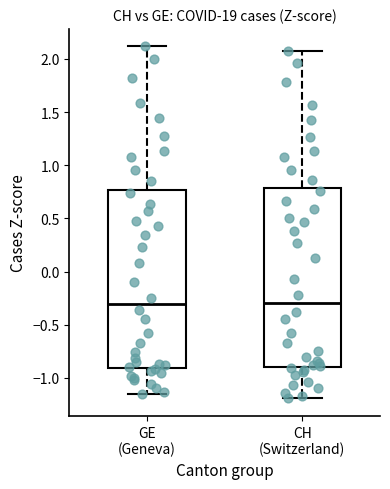

Reading left to right, read every box against the y-axis: the position of its median line, the range the box covers, and the ends of its whiskers. The values are not printed on the chart, so give them approximately, as read against the axis.

GE (Geneva): median -0.30, box -0.90 to 0.75, whiskers -1.15 to 2.10
CH (Switzerland): median -0.30, box -0.90 to 0.80, whiskers -1.20 to 2.05